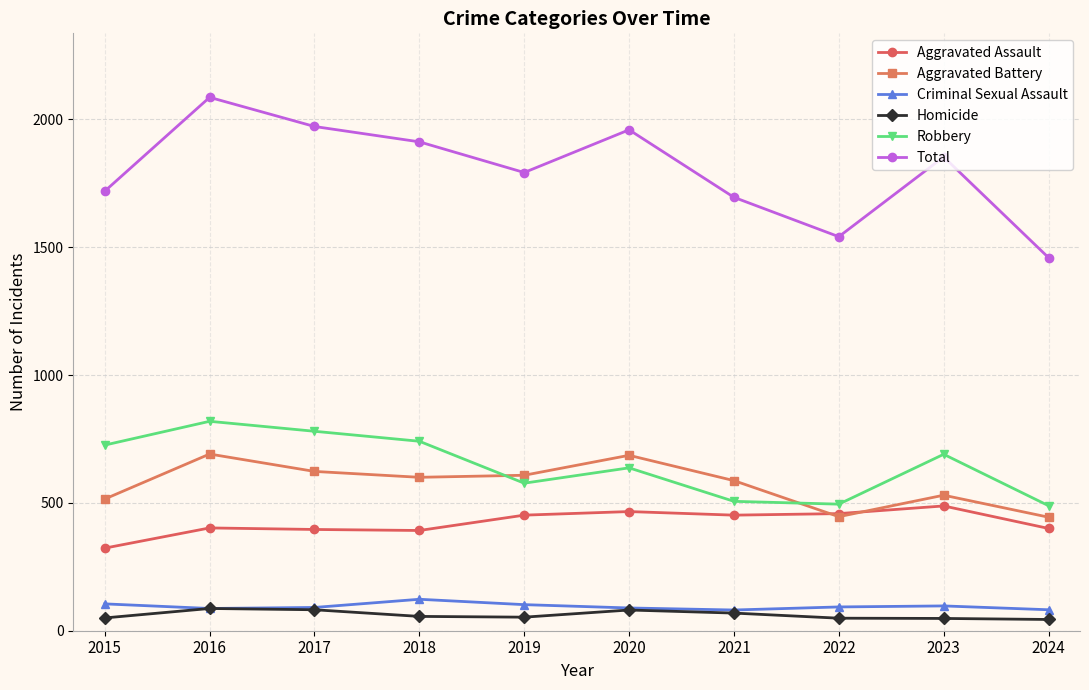

What is the maximum value shown in the chart?

2086